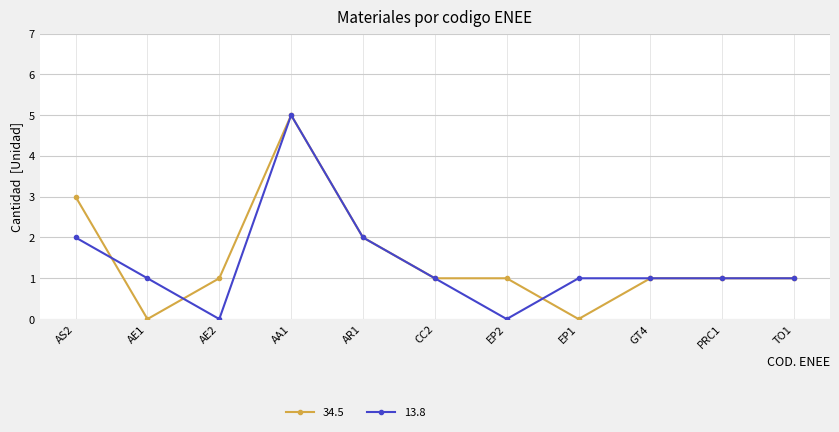

Rank the series at EP1 from lowest to highest value.

34.5, 13.8